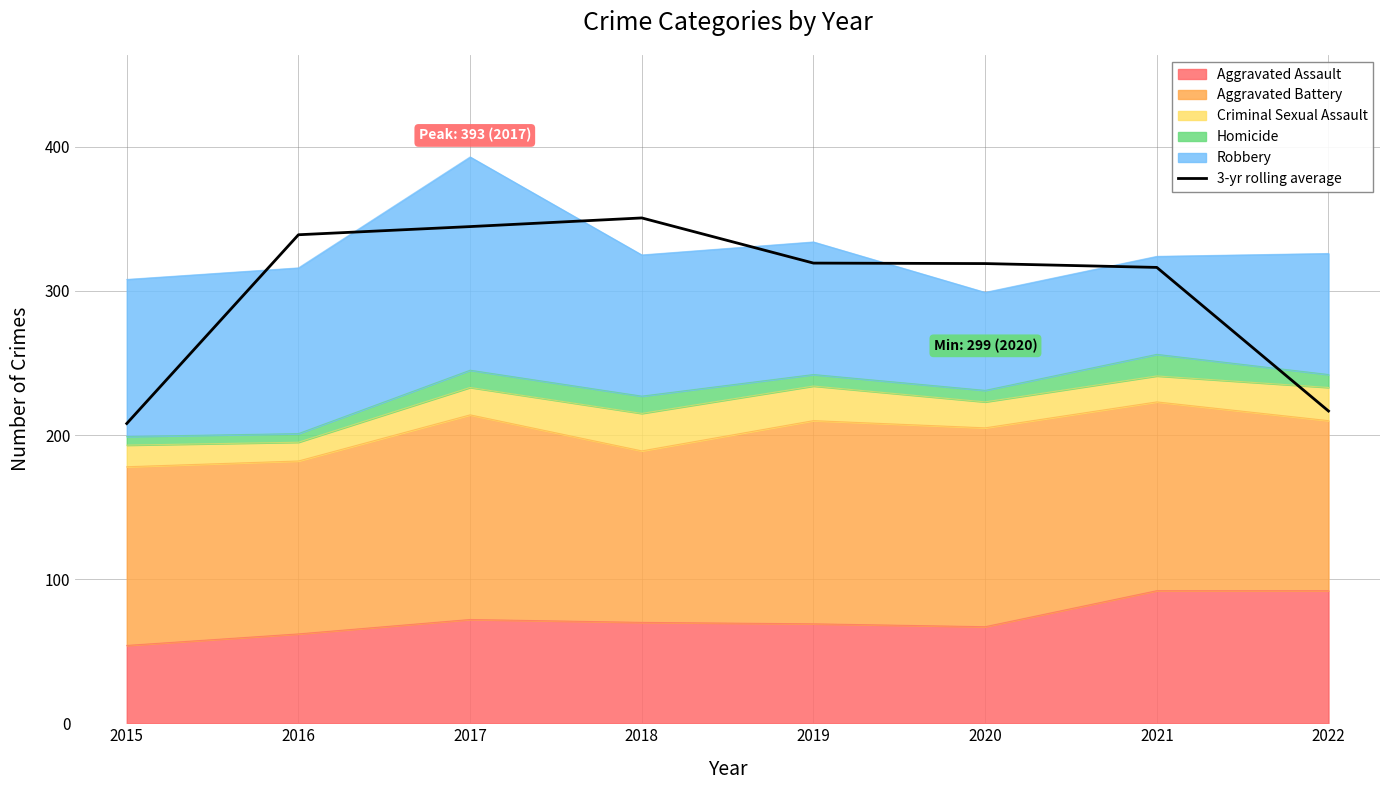

List the labels in order of value, smallest first.

2015, 2022, 2021, 2020, 2019, 2016, 2017, 2018